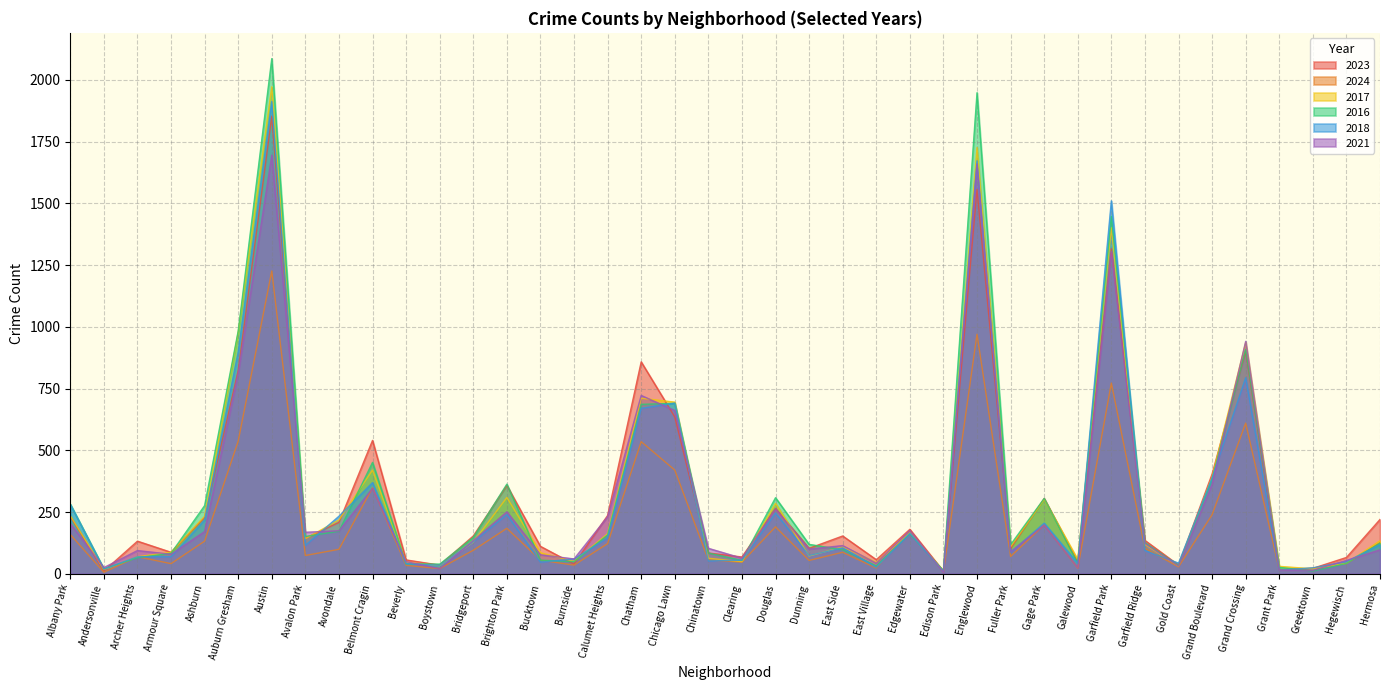

Reading left to right, extract all data points from this chart.

2023: 232	11	132	87	228	823	1853	144	208	540	56	35	153	358	111	39	236	858	635	84	68	265	103	153	57	180	10	1556	102	305	49	1316	135	35	404	901	16	22	66	220
2024: 159	6	69	41	132	537	1226	74	99	348	34	21	95	184	55	35	122	535	420	56	47	190	54	87	23	172	7	970	70	198	23	772	103	28	239	610	16	22	41	126
2017: 235	17	69	87	233	978	1972	142	218	420	46	33	128	309	85	50	162	711	695	63	49	285	72	108	46	166	12	1726	110	301	58	1401	119	31	392	936	30	20	43	134
2016: 282	20	65	83	276	983	2086	151	172	451	40	39	147	363	55	49	157	686	690	84	54	308	119	97	32	162	12	1948	118	305	42	1448	126	33	384	908	26	11	42	124
2018: 281	19	69	69	218	898	1912	115	233	369	41	34	129	240	47	60	145	670	691	52	55	246	74	105	26	164	9	1672	87	205	42	1510	94	43	388	794	15	24	49	118
2021: 203	25	94	79	171	811	1695	168	174	346	49	21	134	251	77	60	231	722	661	103	63	262	100	114	43	175	6	1660	89	197	25	1304	123	31	363	941	15	14	54	97